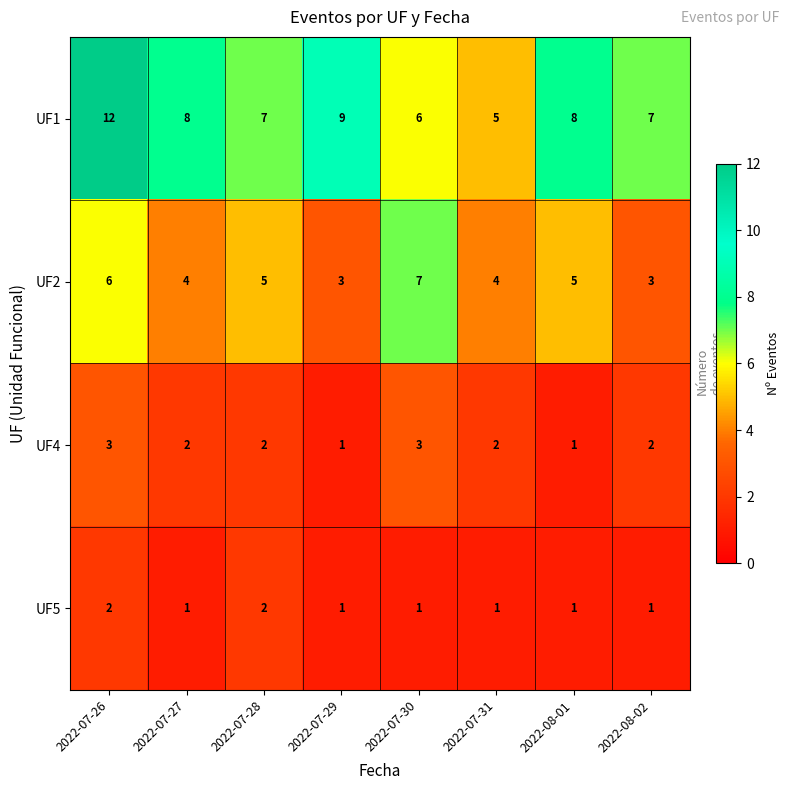

What is the spread (max minus min) of values at 2022-07-30?

6